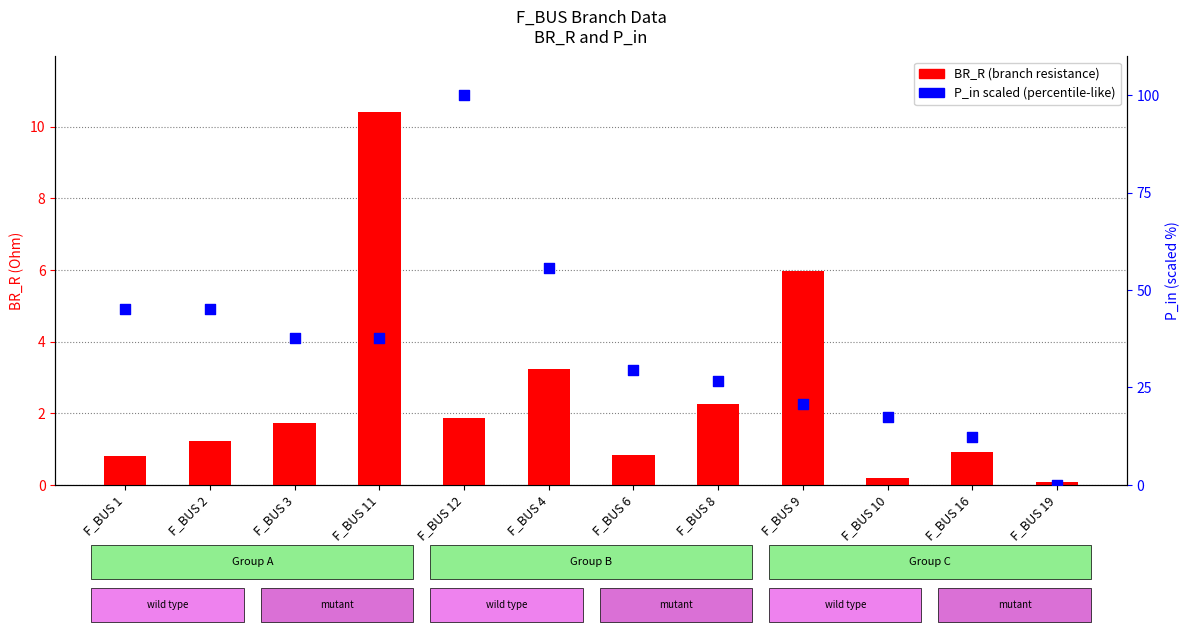

What is the total value across all series at F_BUS 11?

48.2